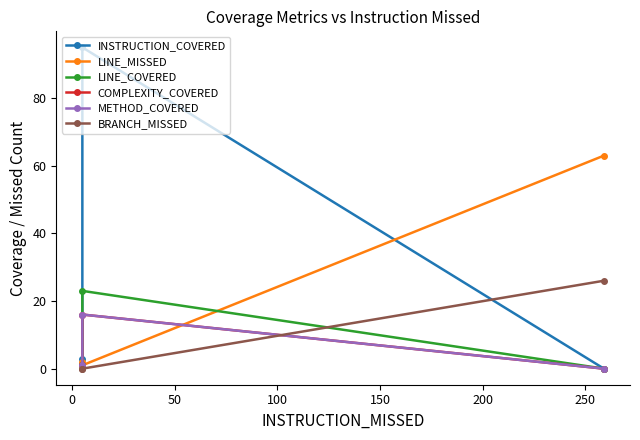

What is the difference between the highest and lowest values at 0?

95